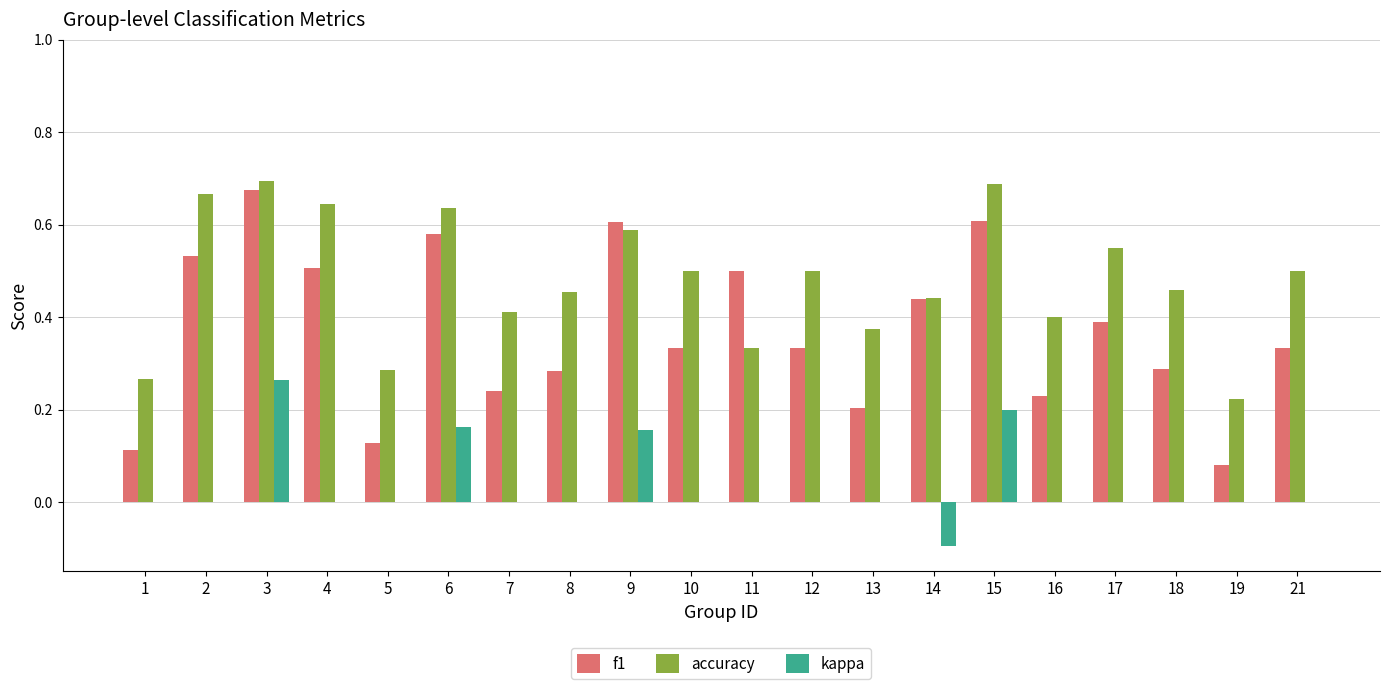

What is the total value across all series at 11?

0.8